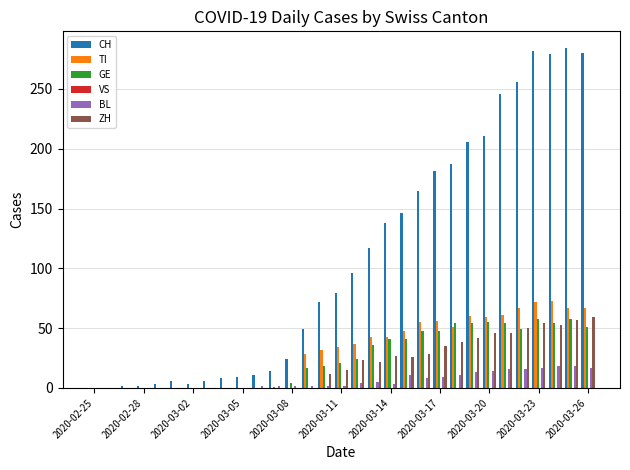

How many series are shown in this chart?

5